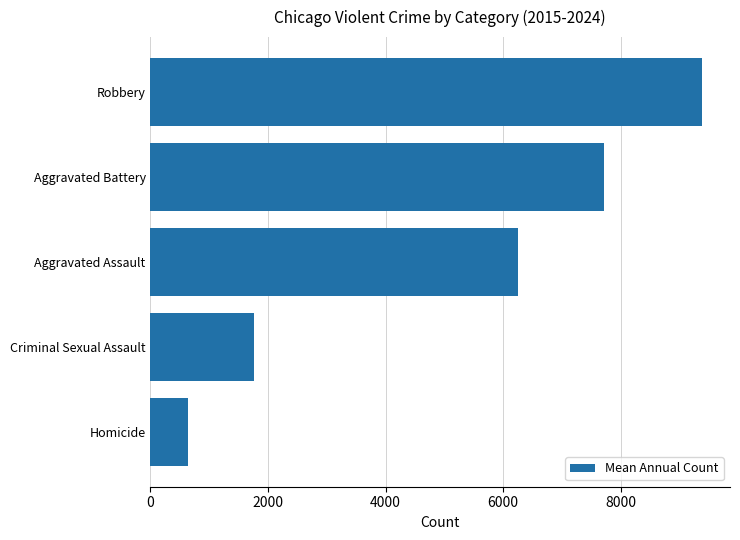

At which category does the chart reach its peak across all series?

Robbery